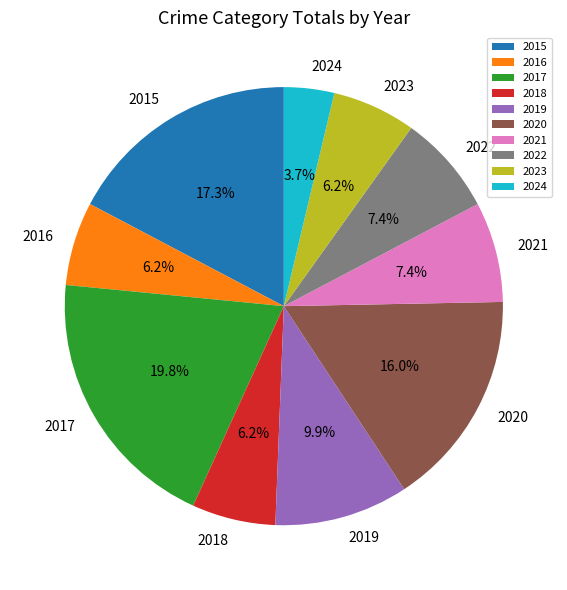

True or false: 2019 accounts for 10% of the total.

True